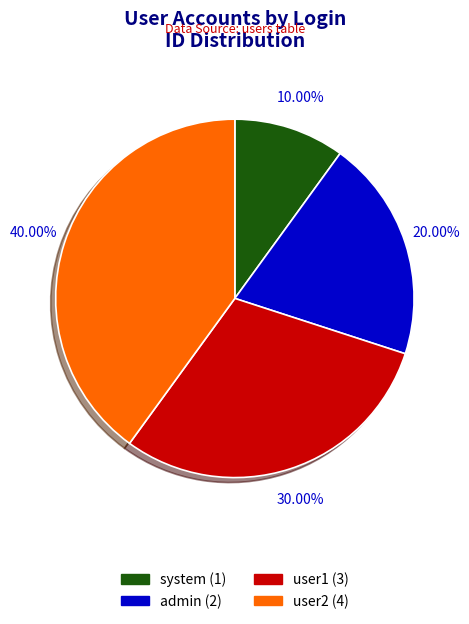

Is the sum of admin and user2 greater than half?

Yes